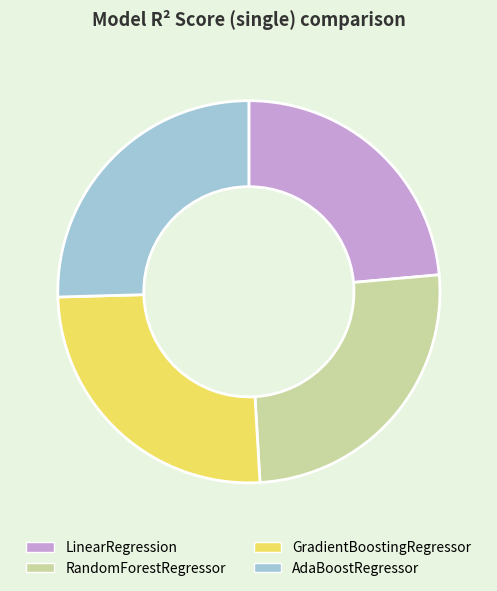

Does AdaBoostRegressor account for over 50% of the chart?

No